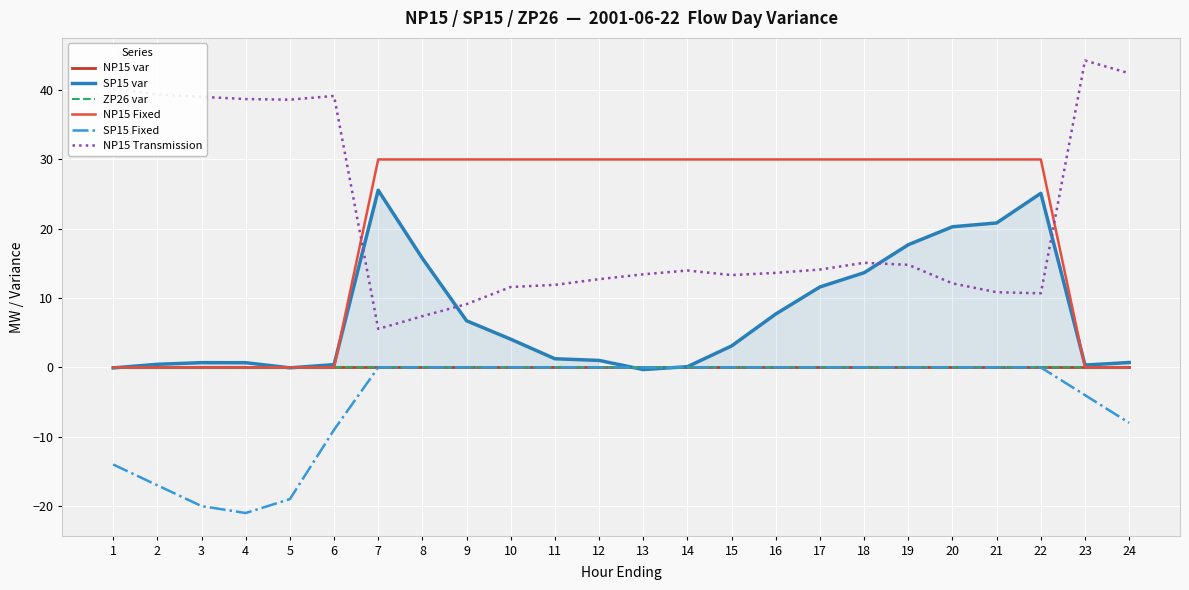

Where do SP15 Fixed and SP15 var first cross each other?

12 and 13